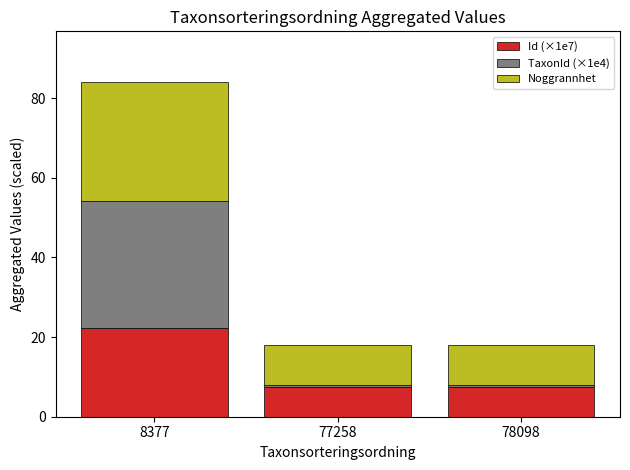

At which category is the sum across all series the highest?

8377